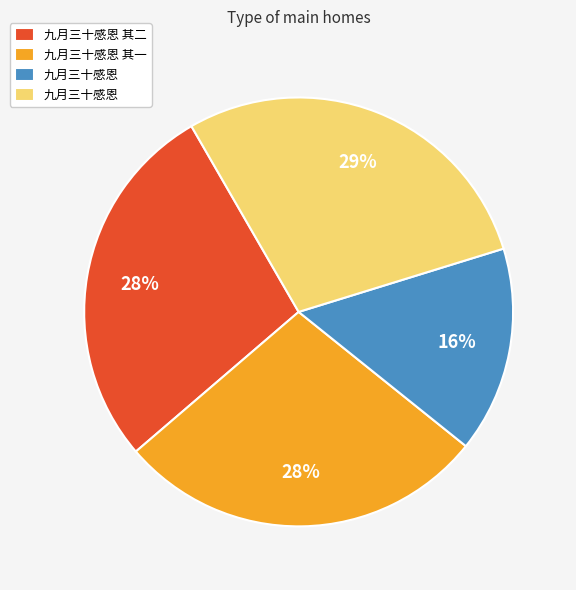

Is there a majority slice in this chart?

No